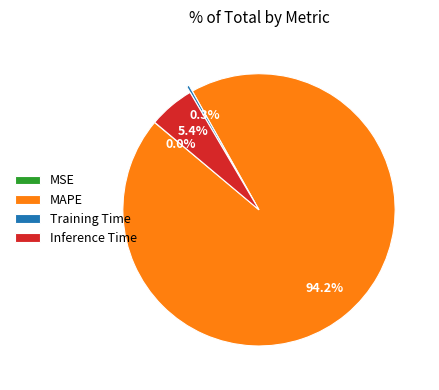

Which has a higher value, MAPE or Inference Time?

MAPE